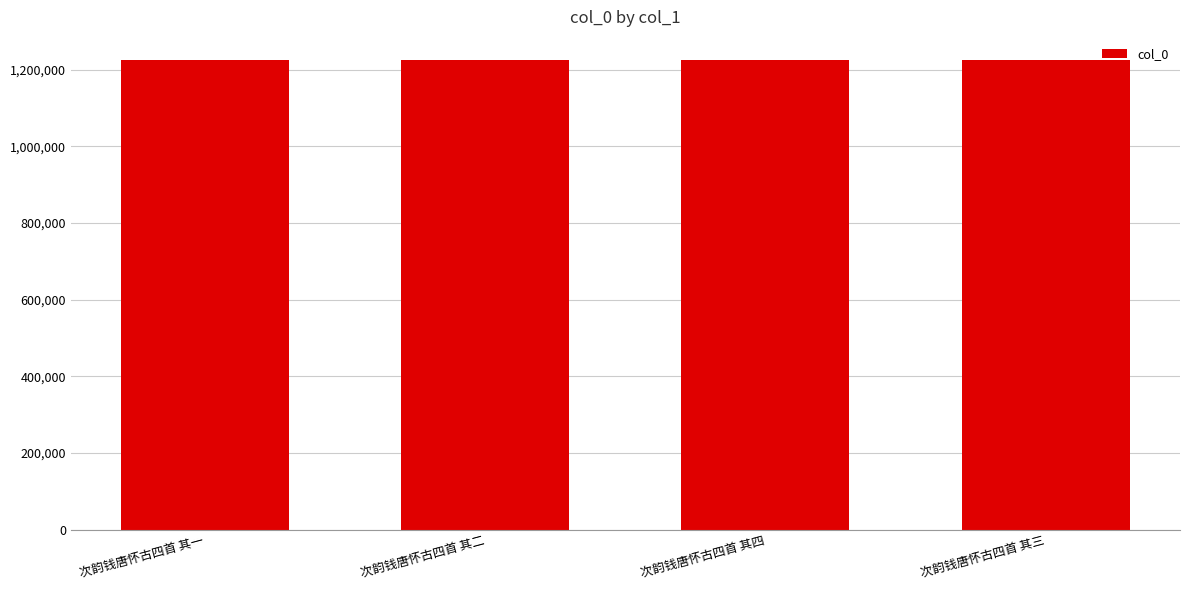

What is the smallest value displayed?

1224136